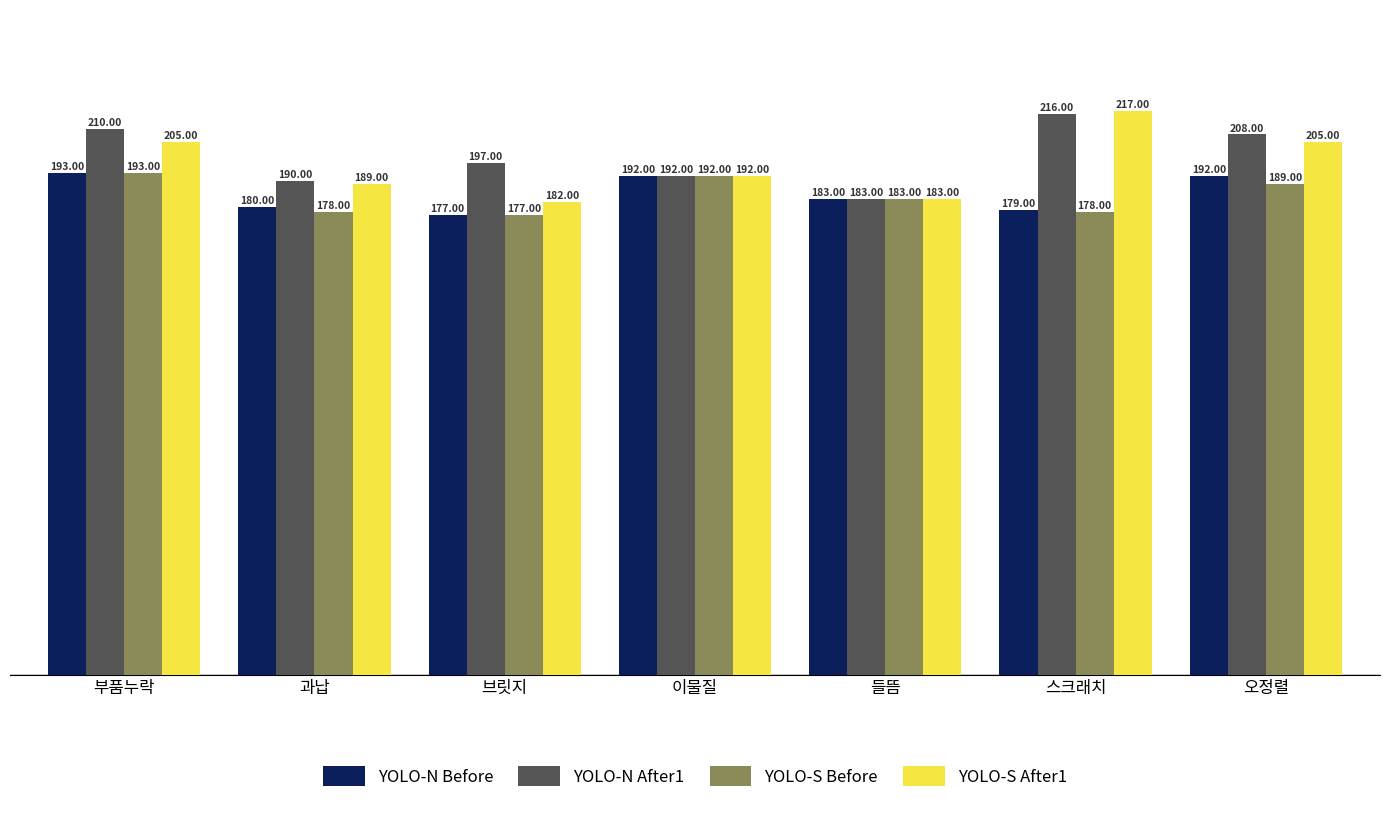

Which category has the highest value in the YOLO-S After1 series?

스크래치